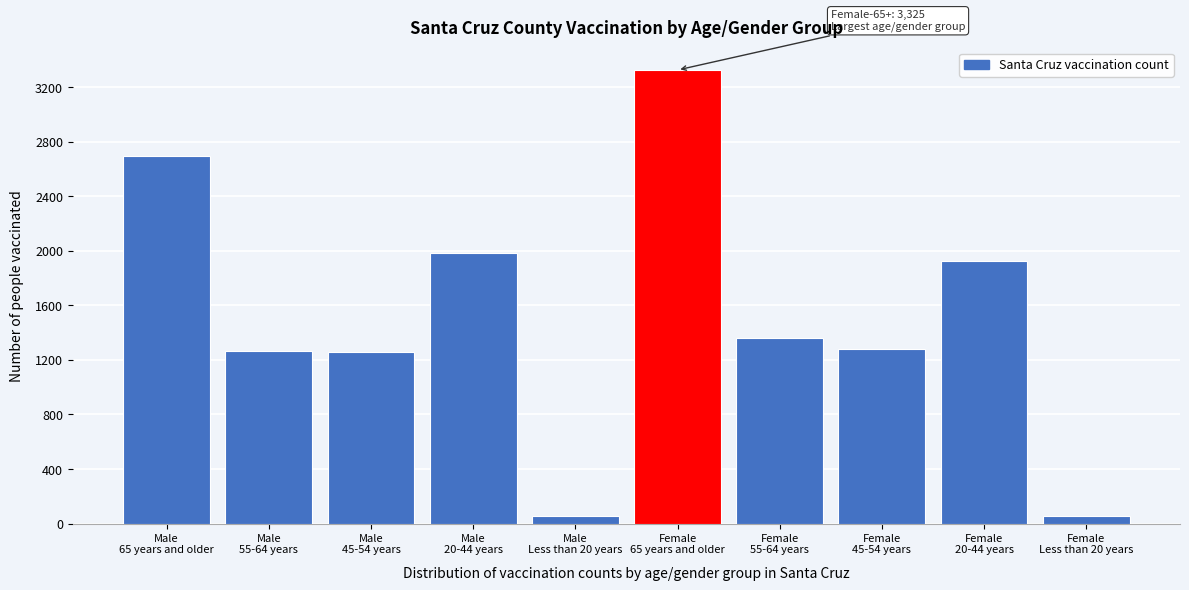

What is the sum of all values?

15203